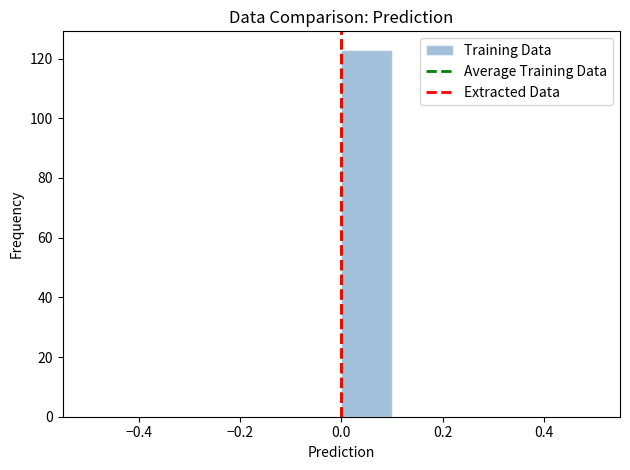

Which range on the x-axis has the tallest bar?

0.0 to 0.1